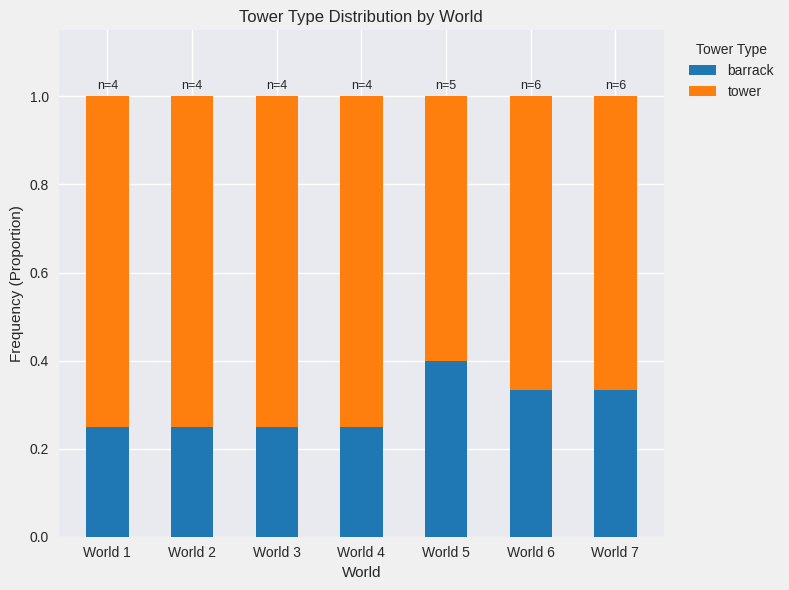

What is the sum of the barrack values at World 4 and World 1?

0.5